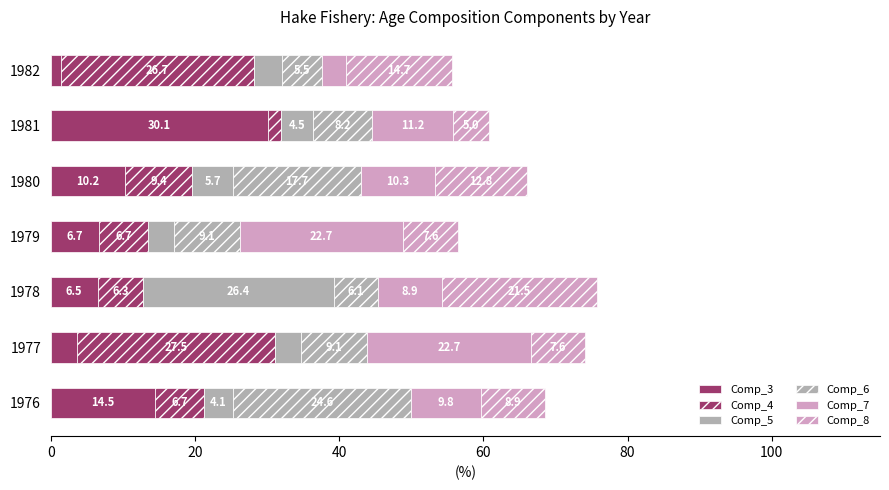

Count the number of data series in this chart.

6